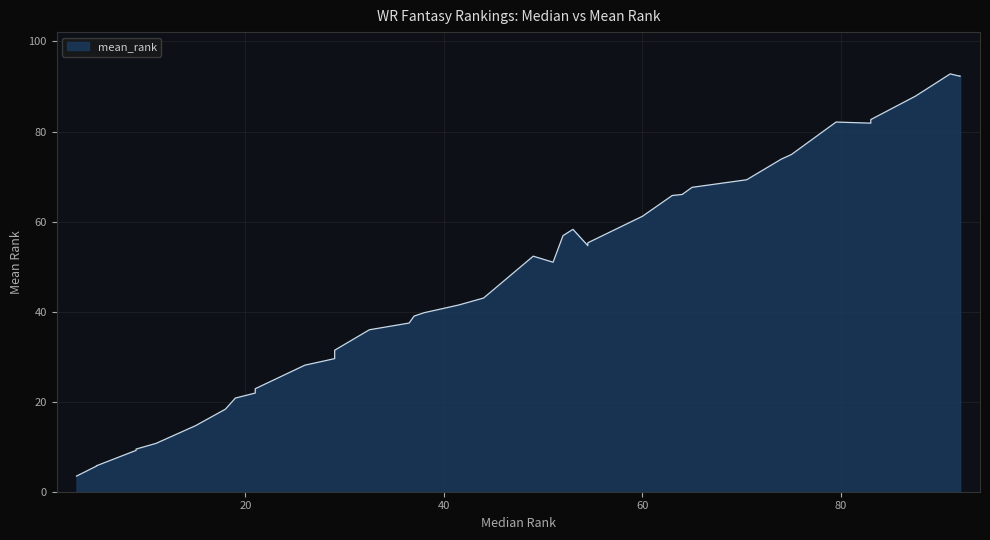

Does the chart display data point markers on the line(s)?

No